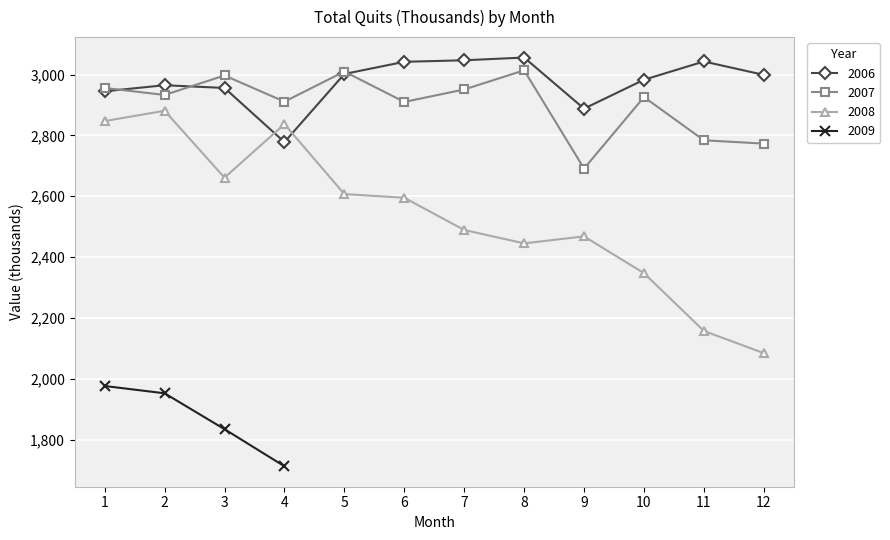

Where is the first local minimum for 2008?

3